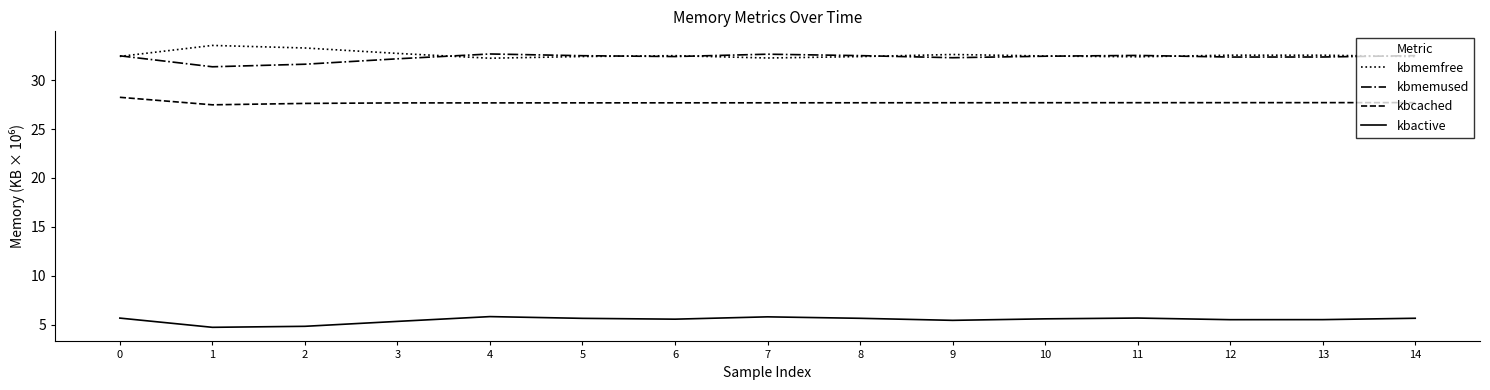

At how many categories does at least one series exceed 19?

15